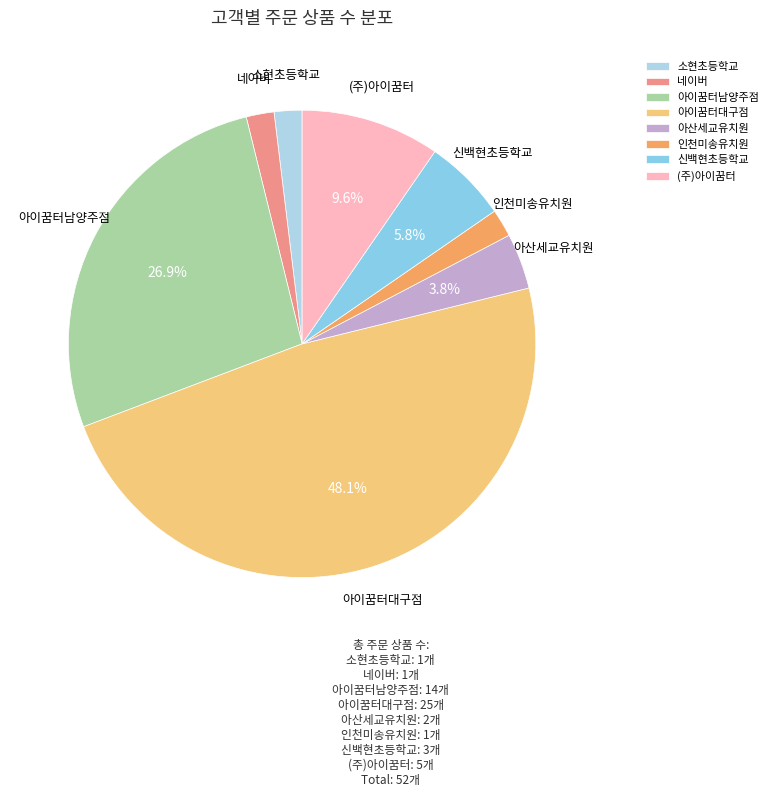

Between 소현초등학교 and 아이꿈터남양주점, which is larger?

아이꿈터남양주점